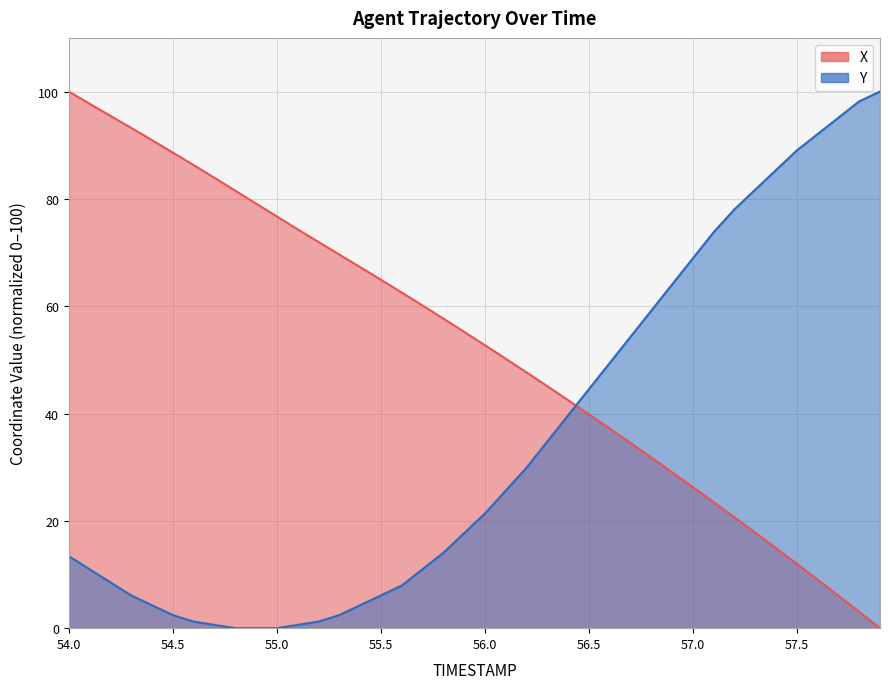

True or false: X has more than 0 interior local peaks.

False